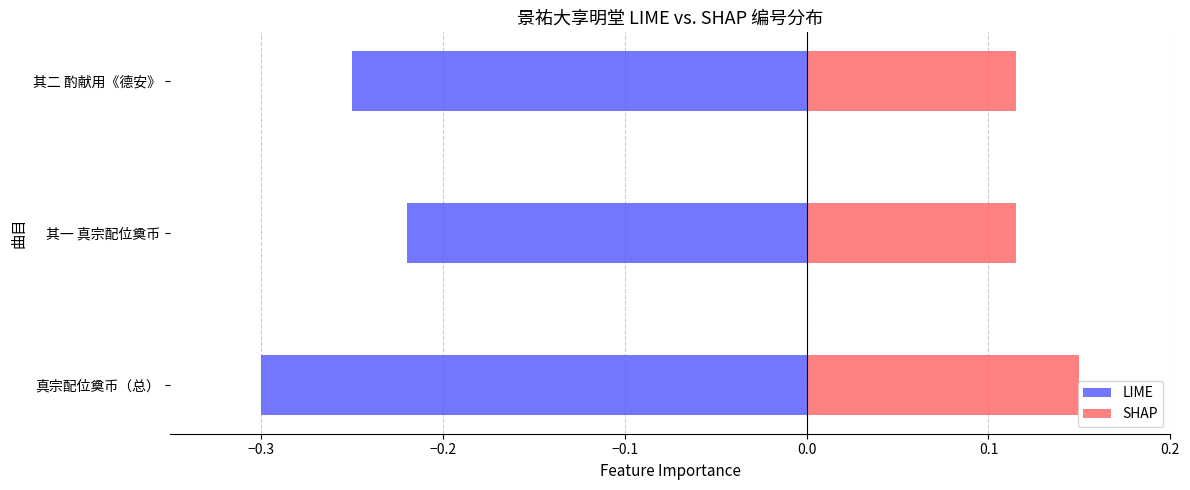

Rank the series by their average value, from highest to lowest.

SHAP, LIME